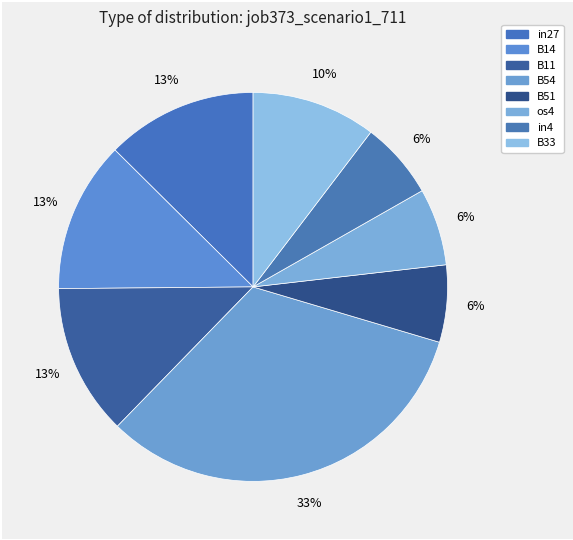

How many slices are in this pie chart?

8